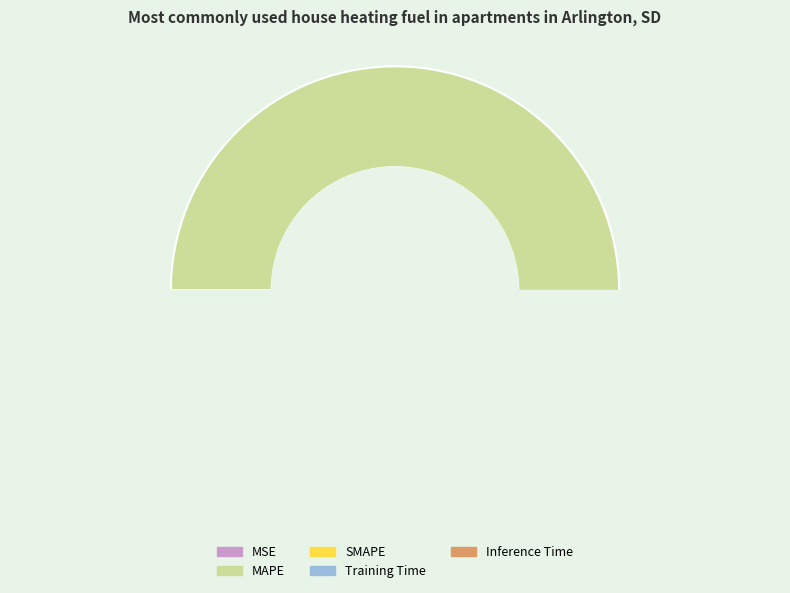

To the nearest percent, what is the difference between the largest and smallest slice percentages?

98%